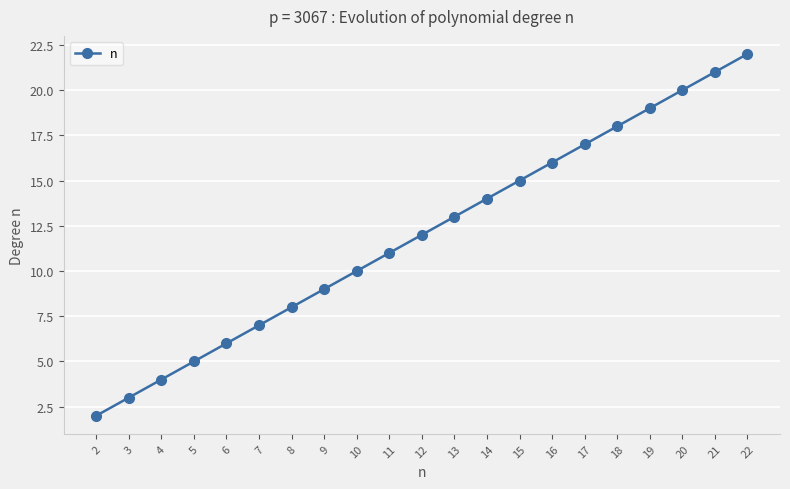

Which has a higher value, 8 or 11?

11